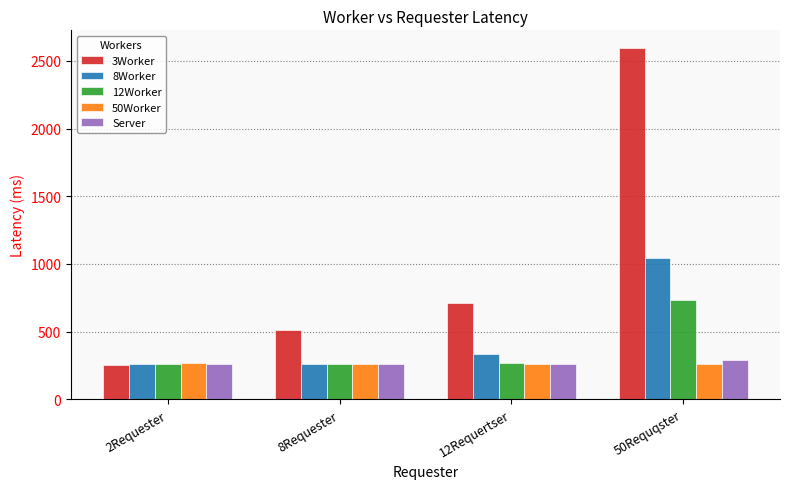

What is the difference between the highest and lowest values at 8Requester?

252.1